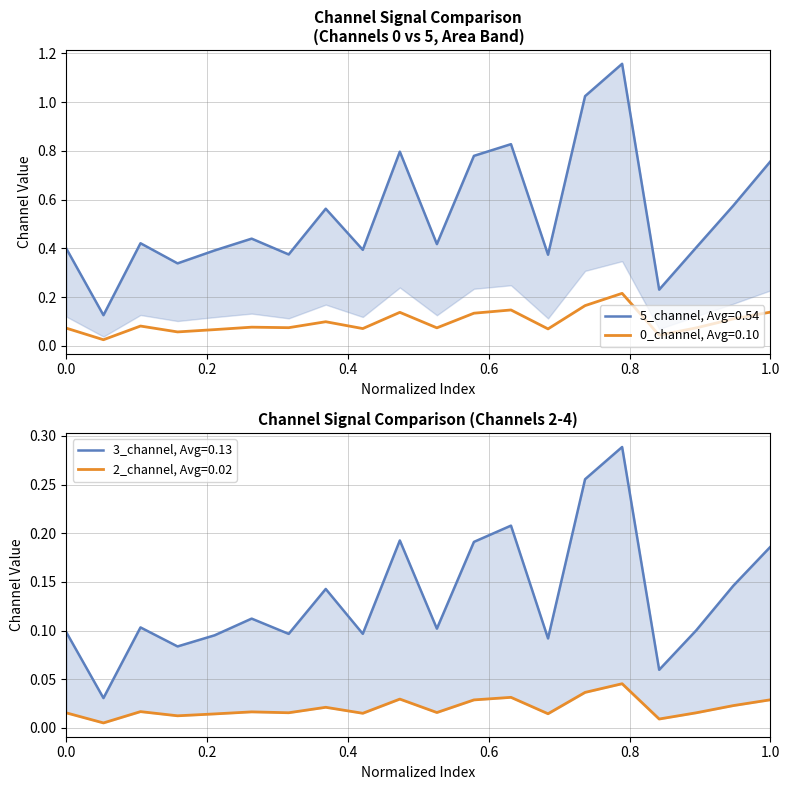

How many interior local valleys does the 2_channel series have?

7